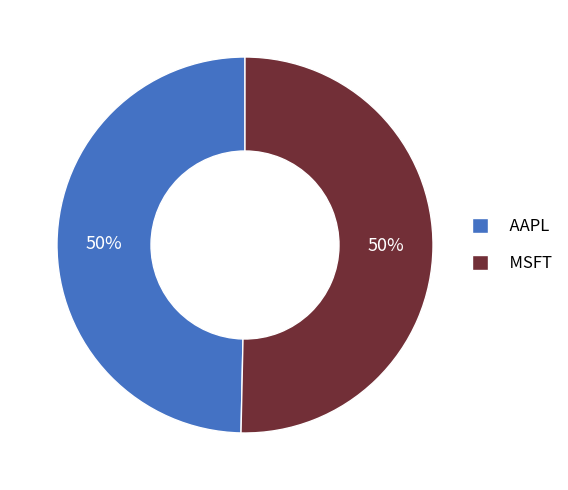

To the nearest percent, what percentage of the pie is MSFT?

50%